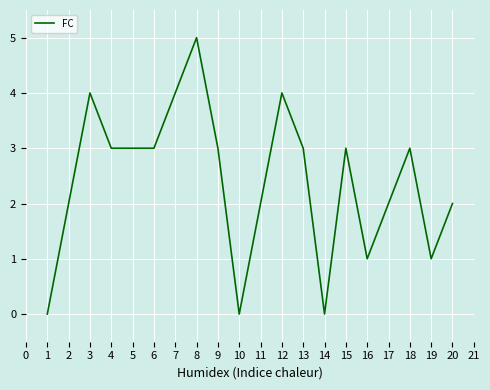

What is the difference between the maximum and minimum values?

5